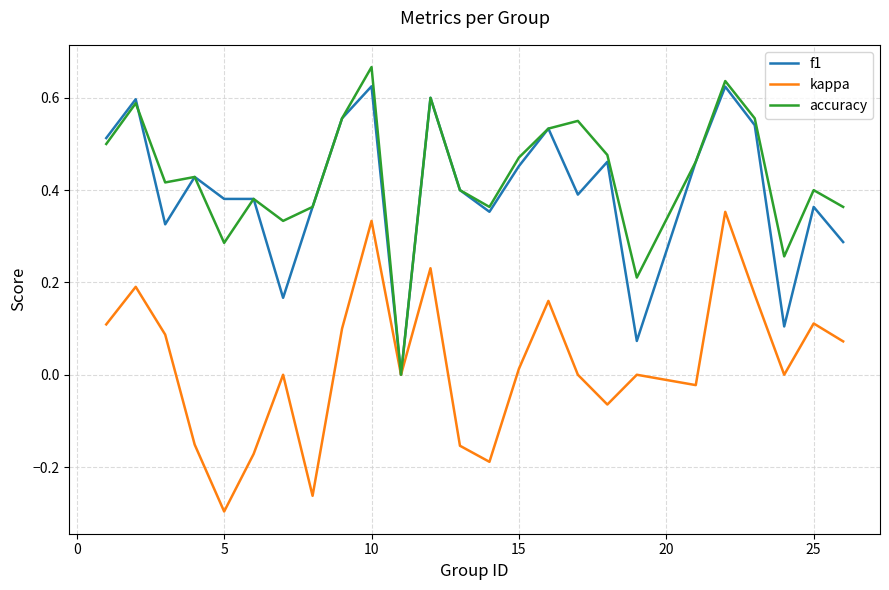

Does the chart have visible grid lines?

Yes